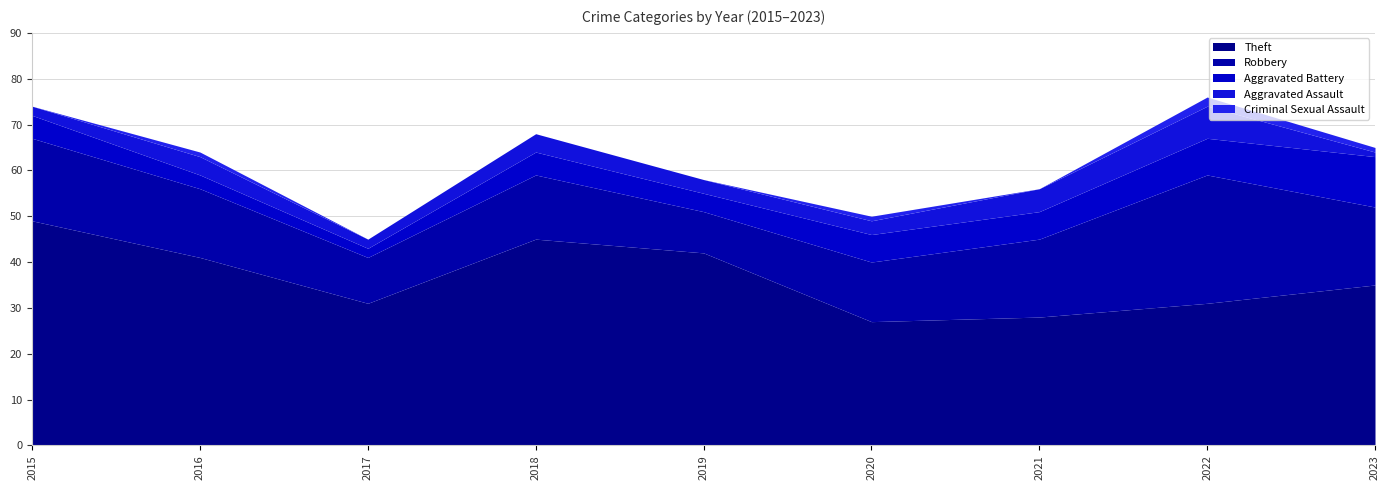

Reading right to left, what are all the values shown in this chart?

Theft: 35	31	28	27	42	45	31	41	49
Robbery: 17	28	17	13	9	14	10	15	18
Aggravated Battery: 11	8	6	6	4	5	2	3	5
Aggravated Assault: 1	7	5	3	3	4	2	4	2
Criminal Sexual Assault: 1	2	0	1	0	0	0	1	0